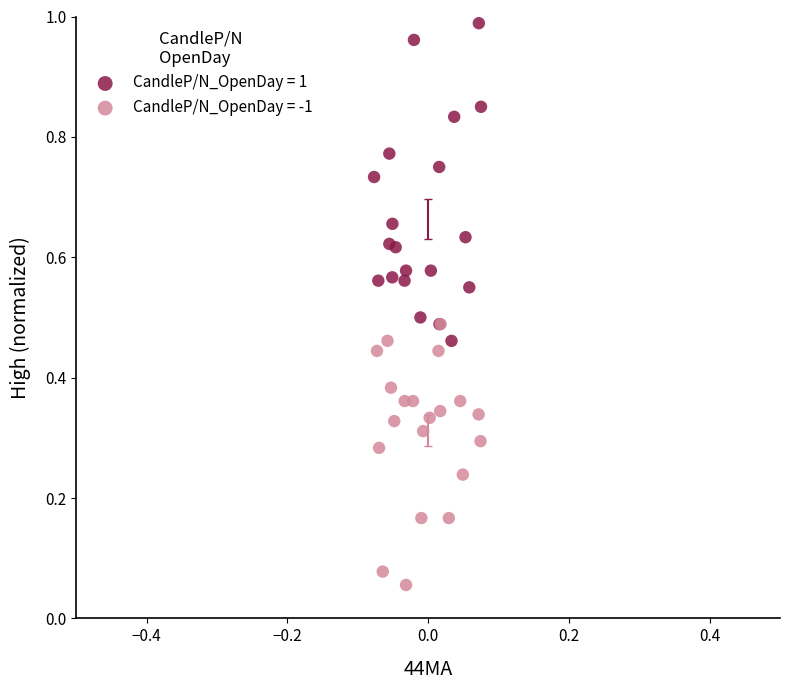

Which series reaches the minimum Y coordinate?

CandleP/N_OpenDay = -1